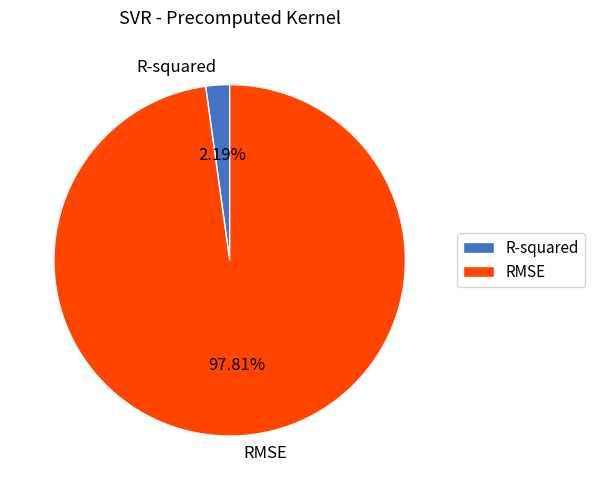

What percentage do RMSE and R-squared together represent?

100.0%